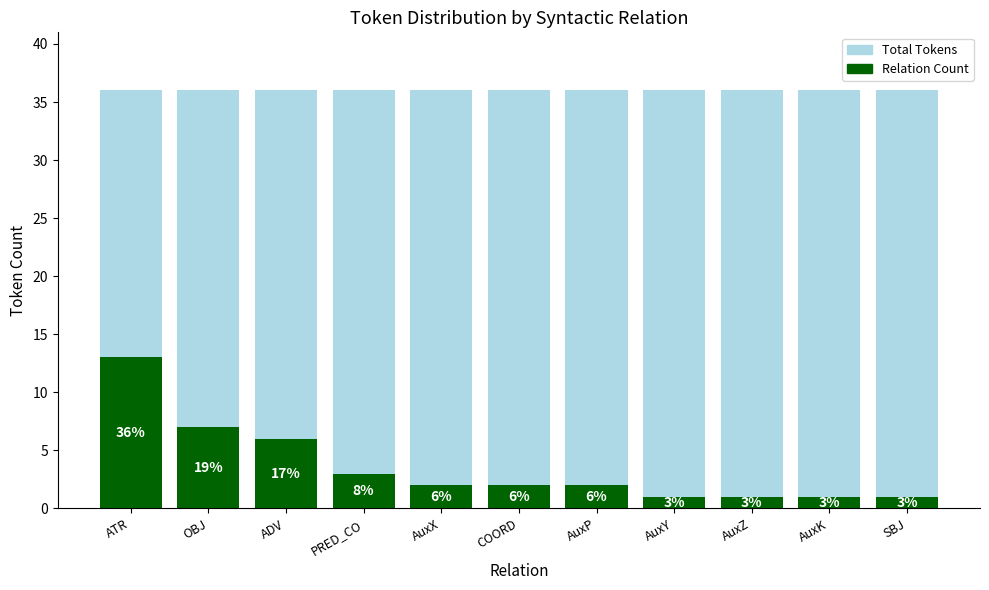

What is the highest value of the Relation Count series?

13